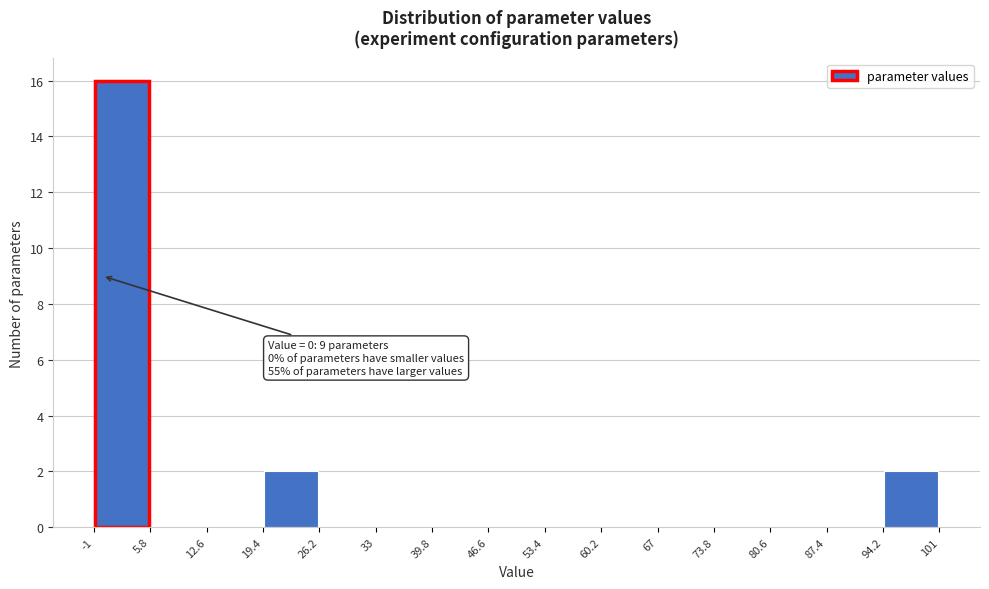

Over which range of the x-axis is the bar tallest?

-1 to 5.8